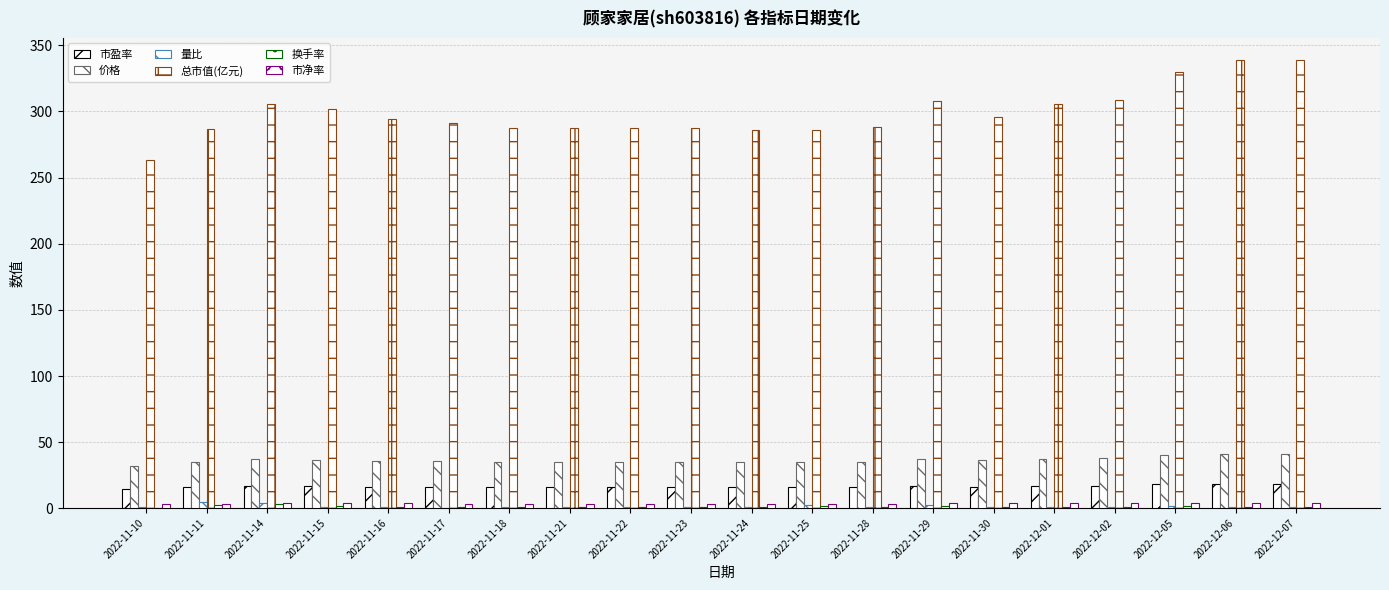

How many distinct data groups are displayed?

6